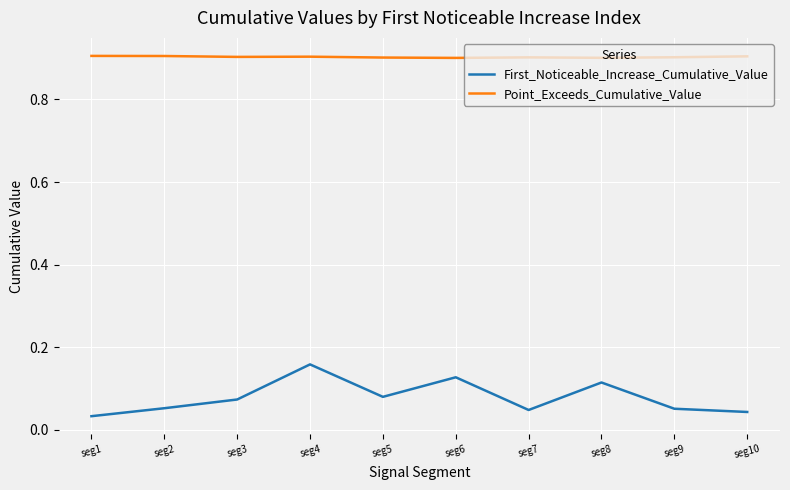

True or false: First_Noticeable_Increase_Cumulative_Value and Point_Exceeds_Cumulative_Value cross at least once.

False